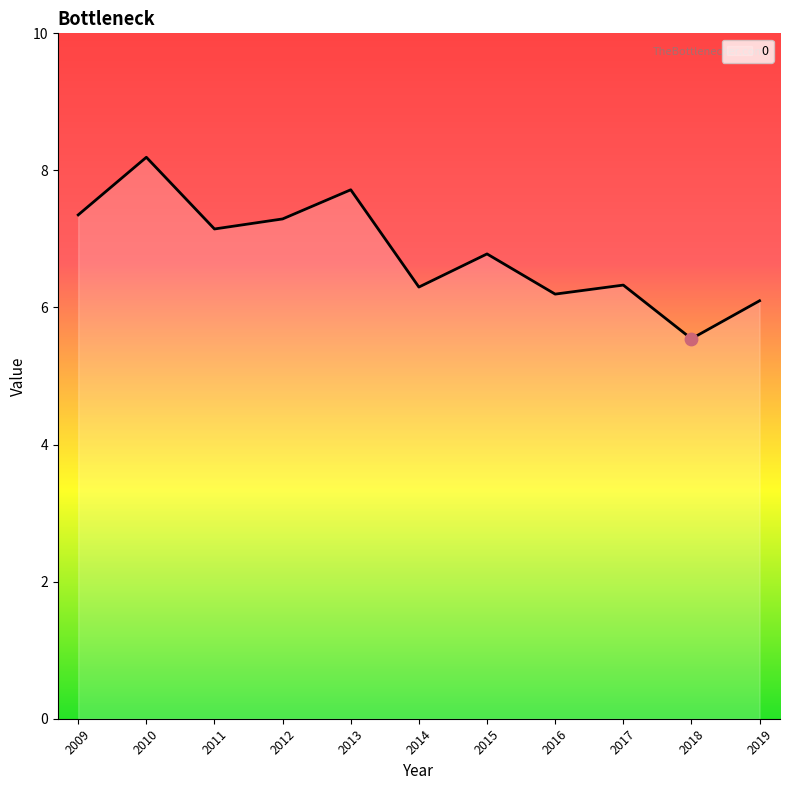

Approximately how many times larger is the value at 2017 compared to 2012?

0.9